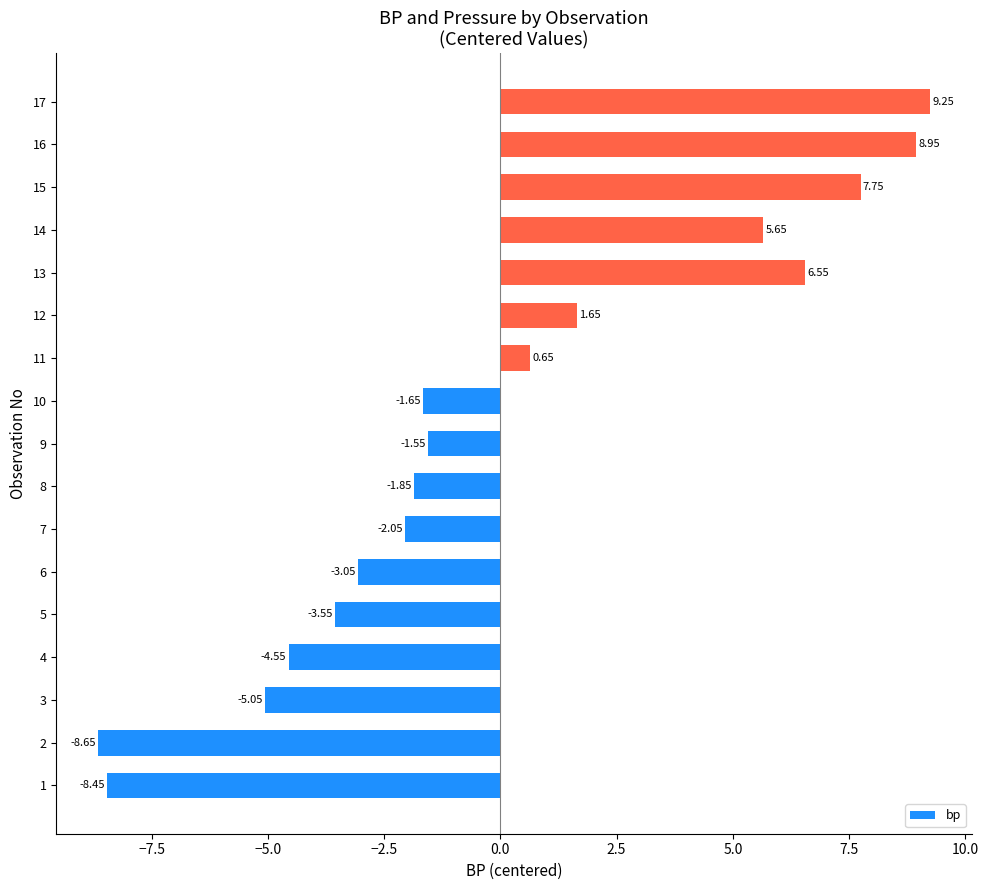

What is the difference between the second highest and minimum values?

17.6